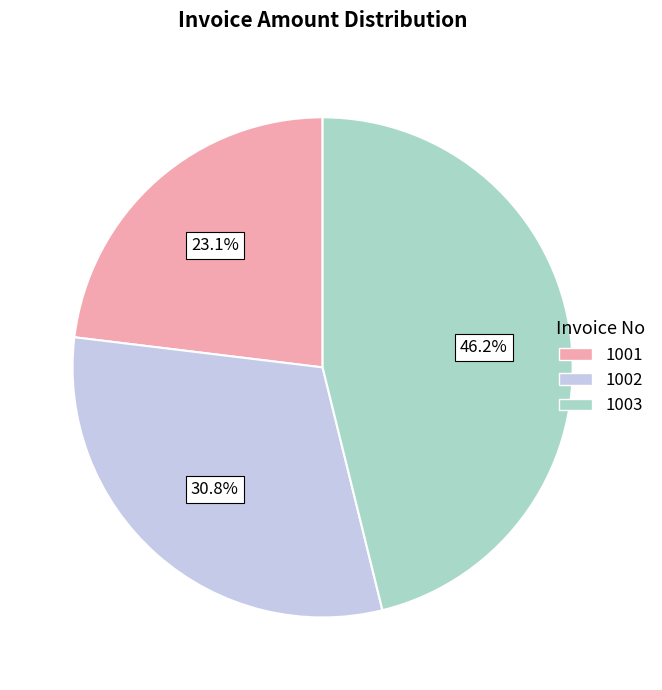

To the nearest percent, what percentage of the pie is 1003?

46%